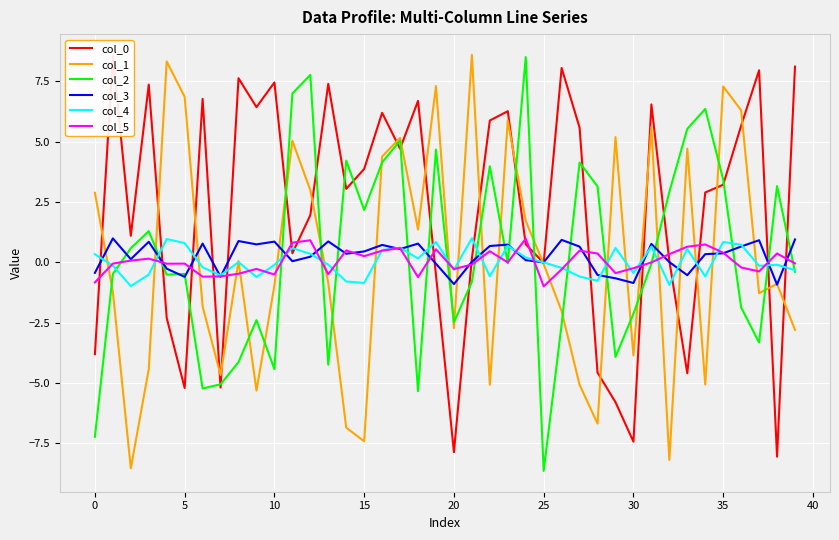

What is the highest value of the col_3 series?

1.0